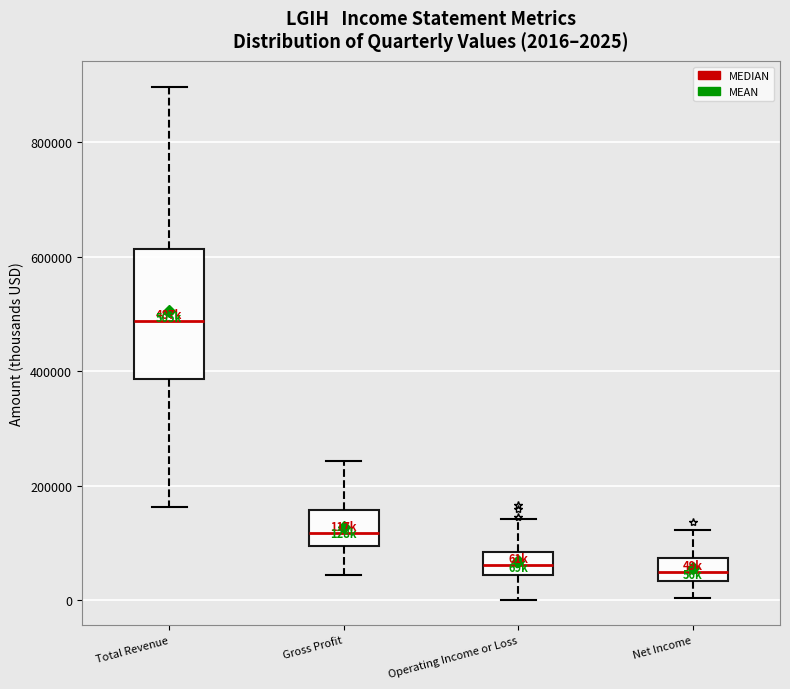

Comparing the boxes themselves (not the whiskers), which one is the tallest?

Total Revenue